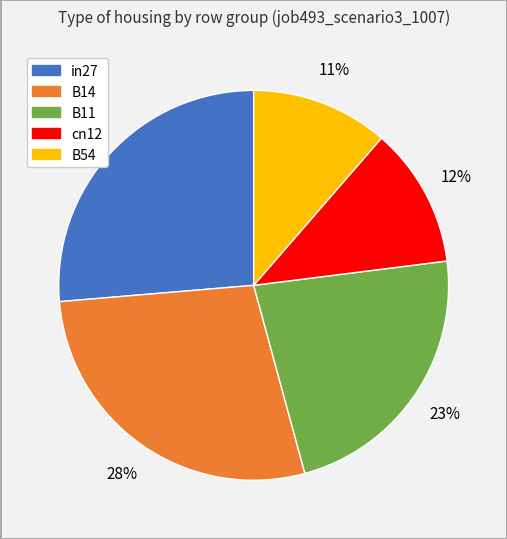

What is the largest slice in the pie chart?

B14